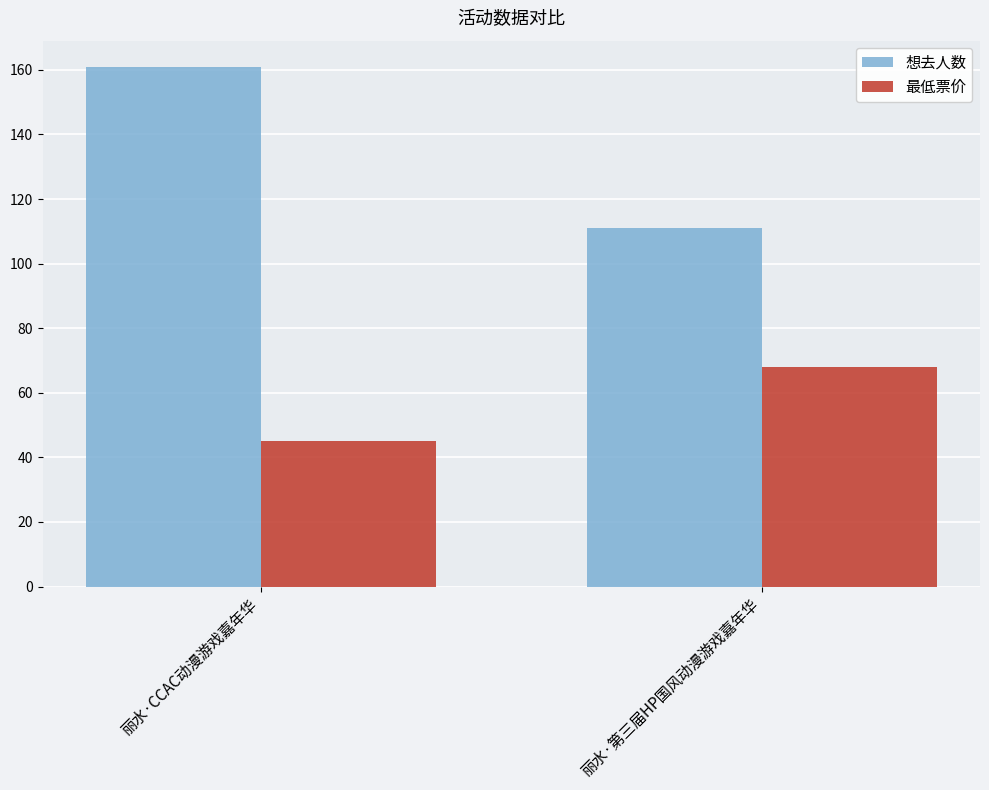

What is the total value across all series at 丽水·CCAC动漫游戏嘉年华?

206